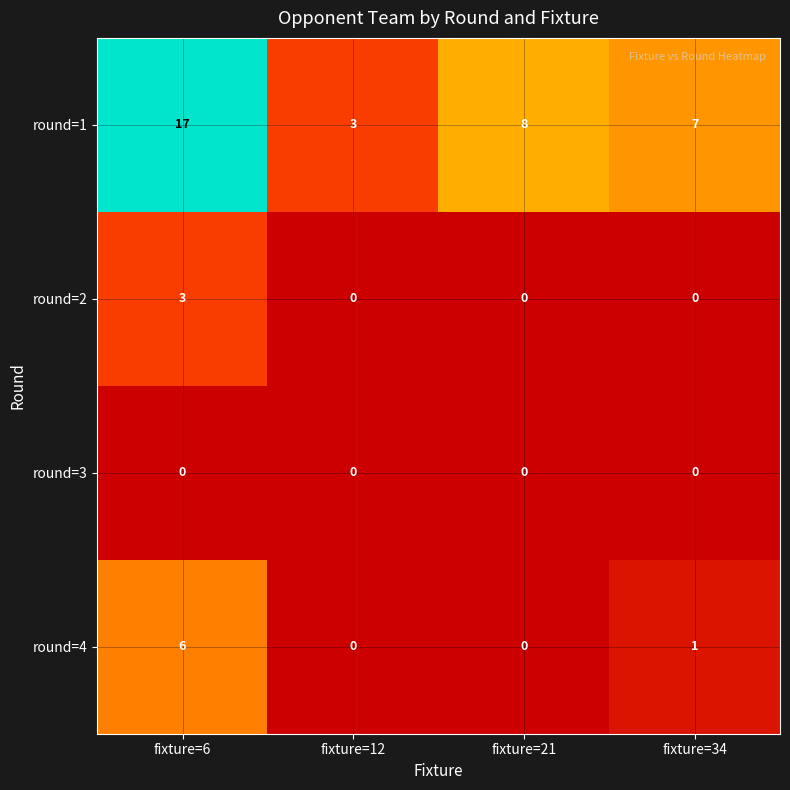

At fixture=6, list the series in order from largest to smallest.

round=1, round=4, round=2, round=3